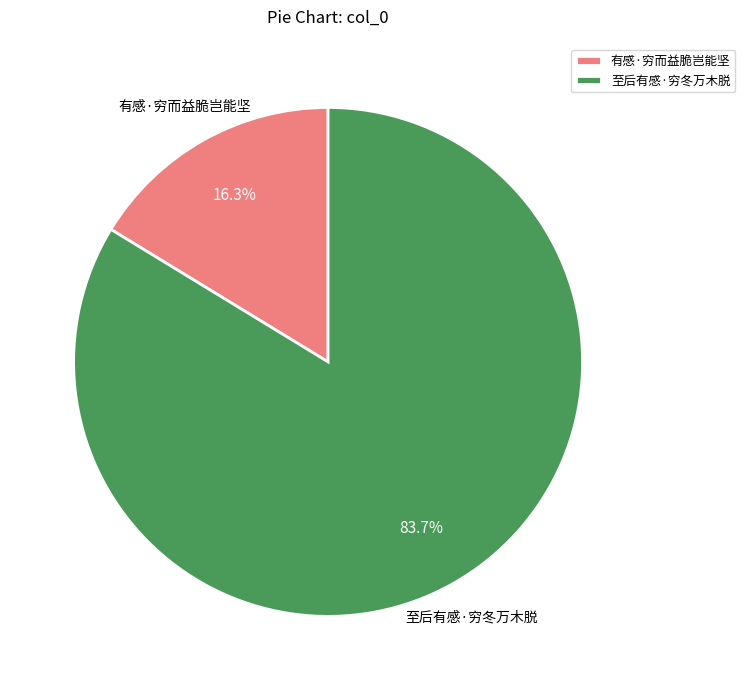

What percentage is the 有感·穷而益脆岂能坚 slice, to the nearest percent?

16%